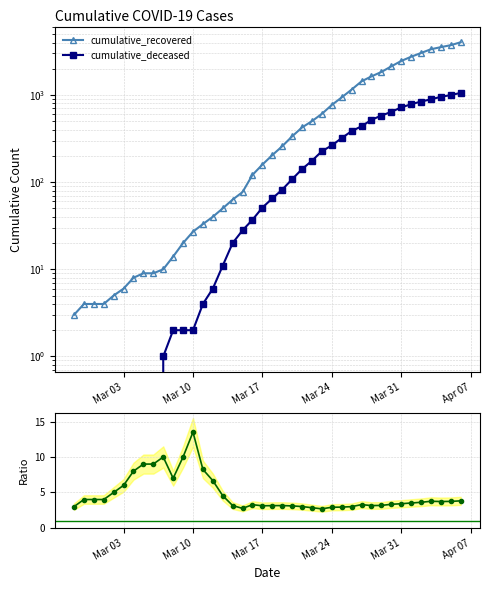

How many distinct data groups are displayed?

3